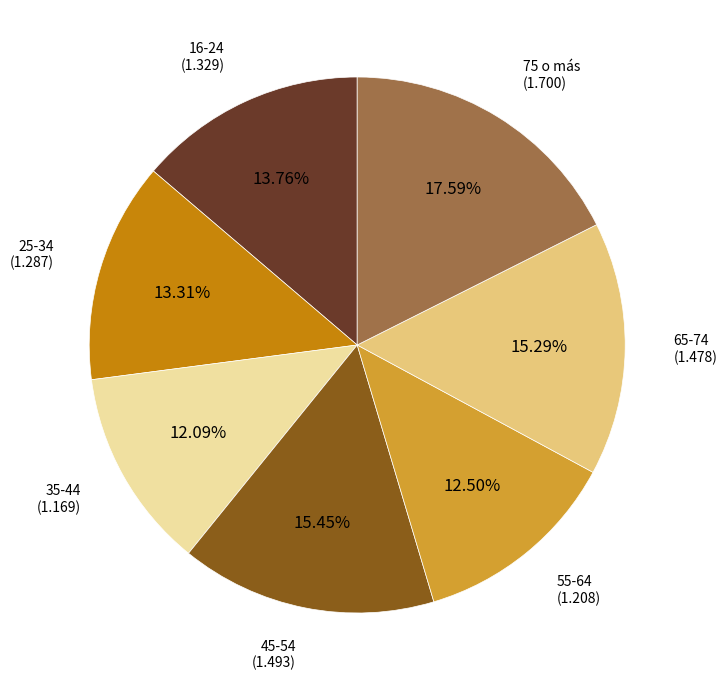

To the nearest percent, what is the average slice percentage?

14%